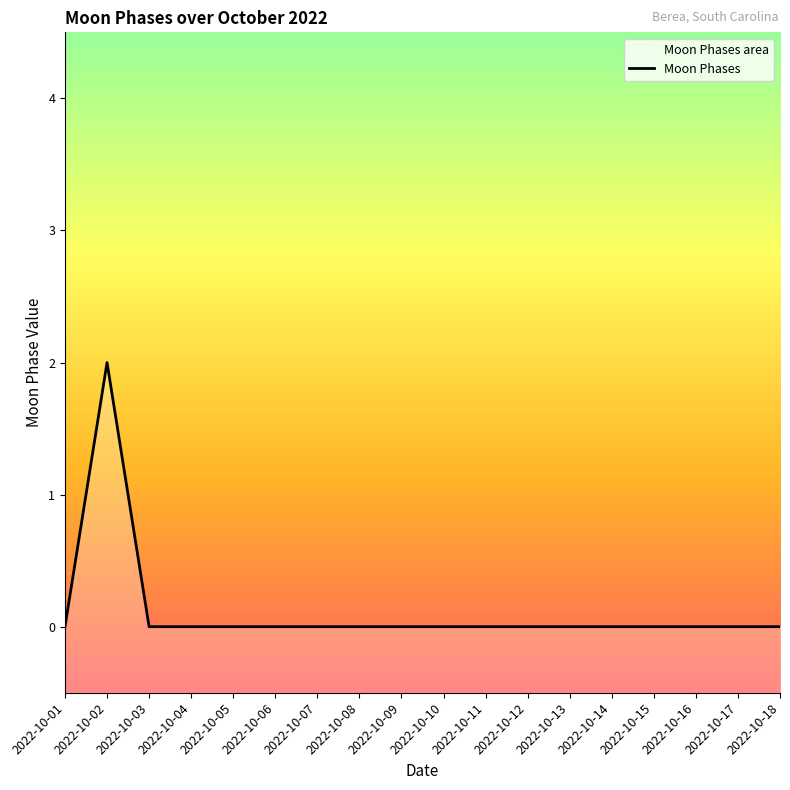

How many points are higher than both their immediate neighbors (excluding endpoints)?

1